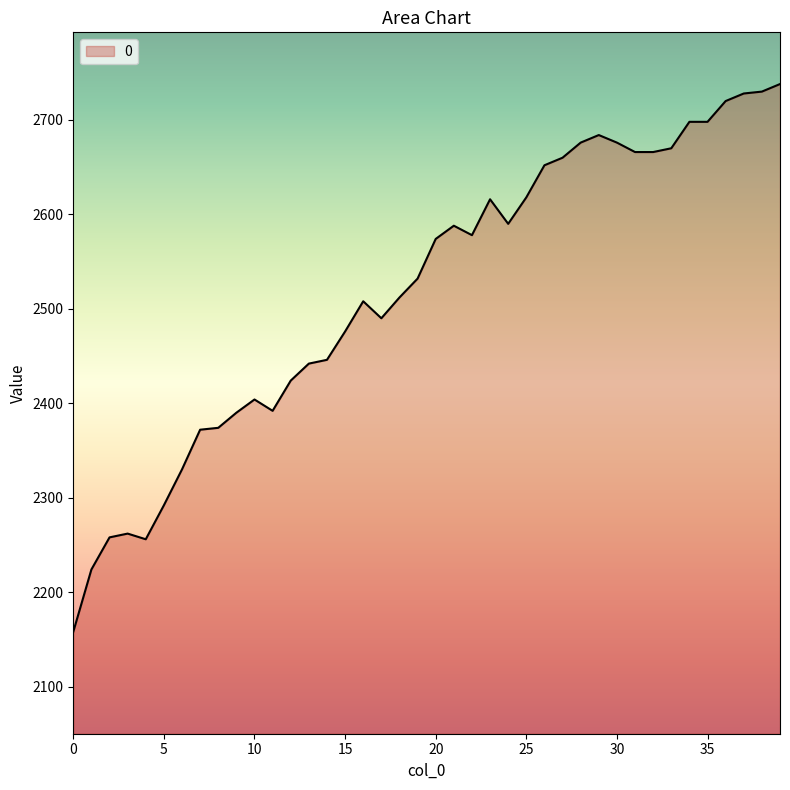

What is the difference between the maximum and minimum values?

580